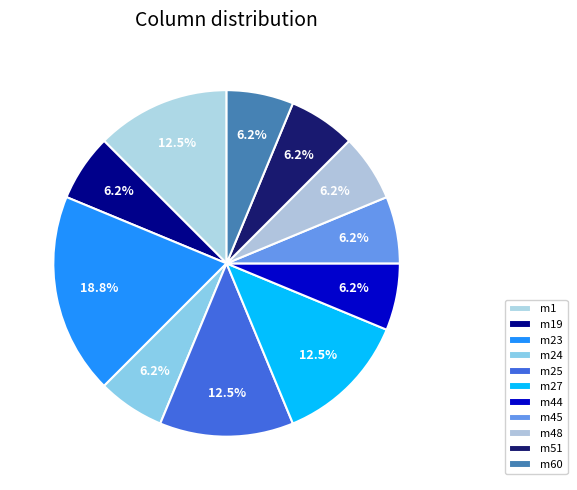

How many slices are in this pie chart?

11